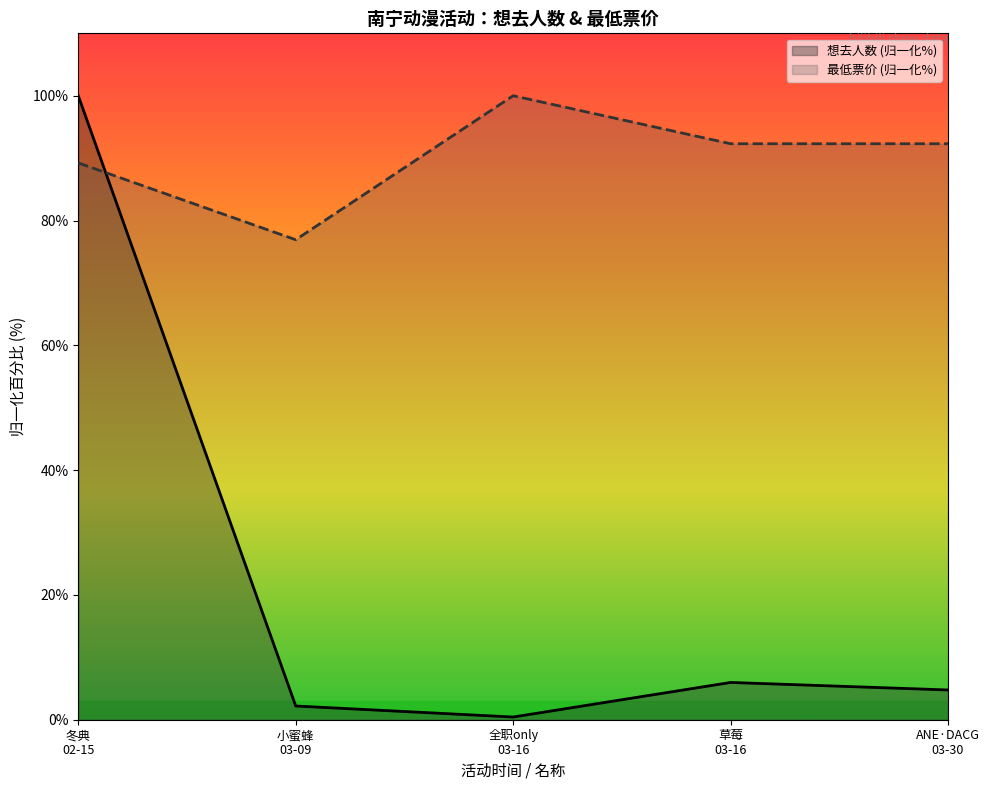

What is the difference between the maximum and minimum values?

99.6